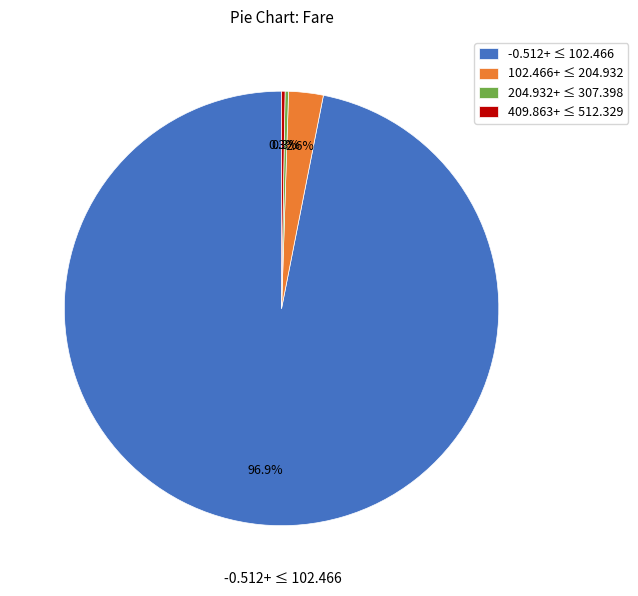

What portion of the pie excludes 102.466+ ≤ 204.932?

97.4%